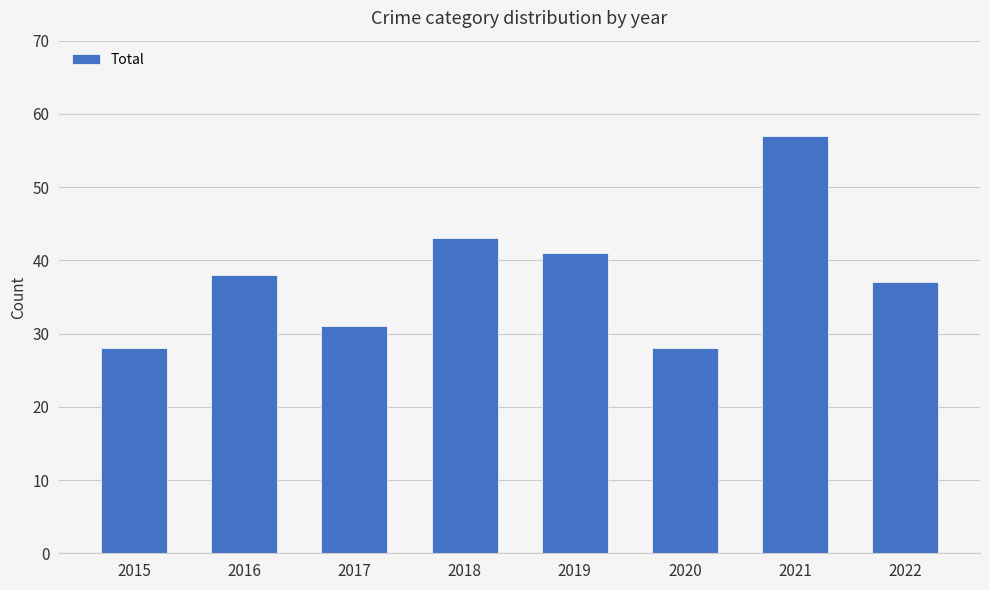

Count the number of data series in this chart.

1